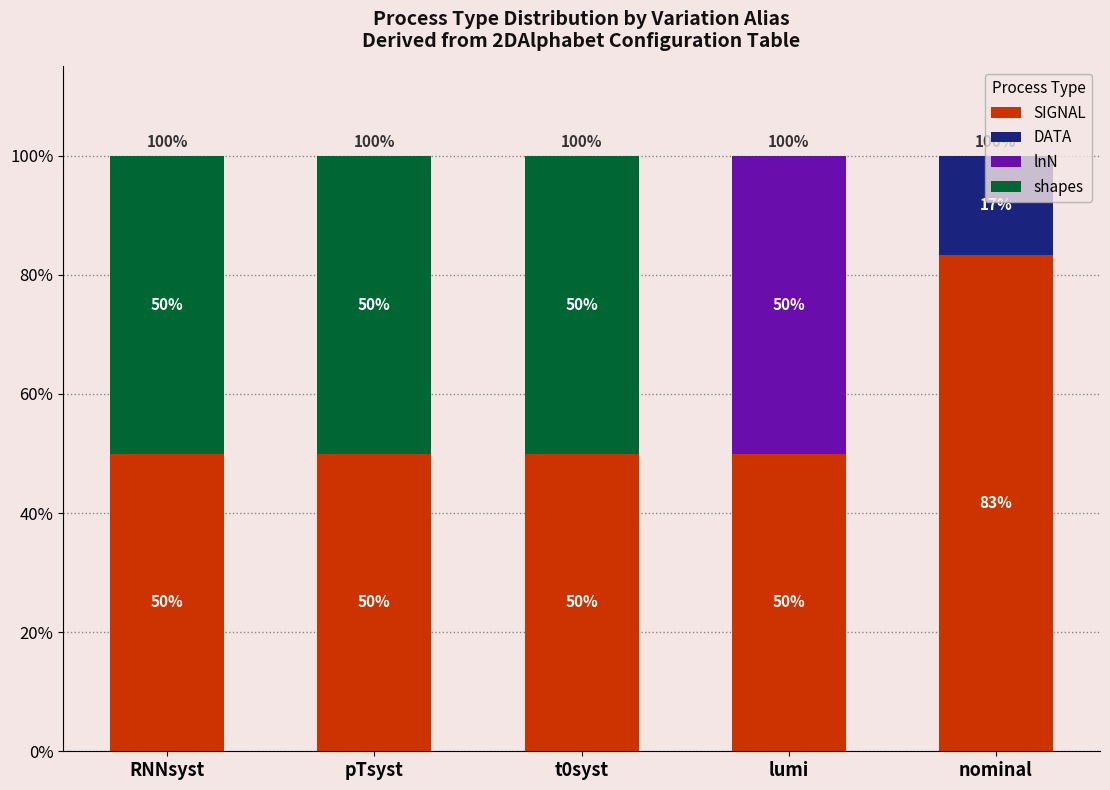

What is the total value across all series at nominal?

100.0